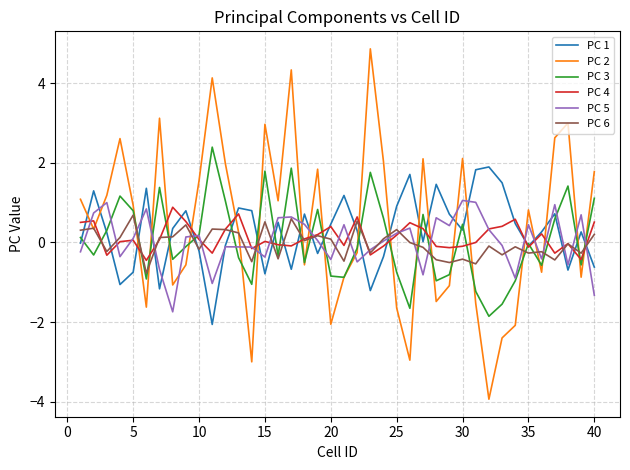

What is the smallest value displayed?

-3.9